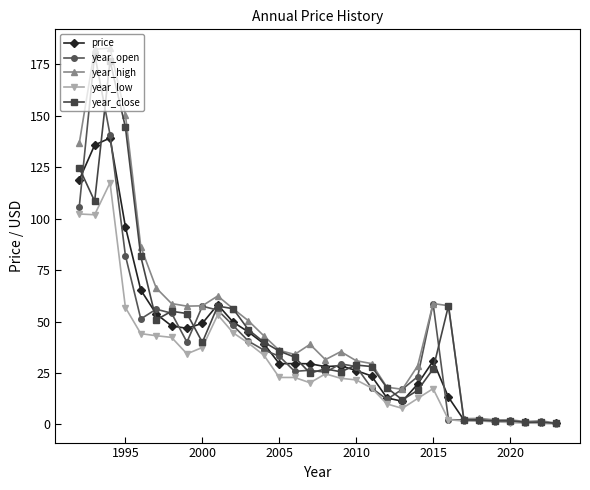

How many values in the year_close series are below 32?

16